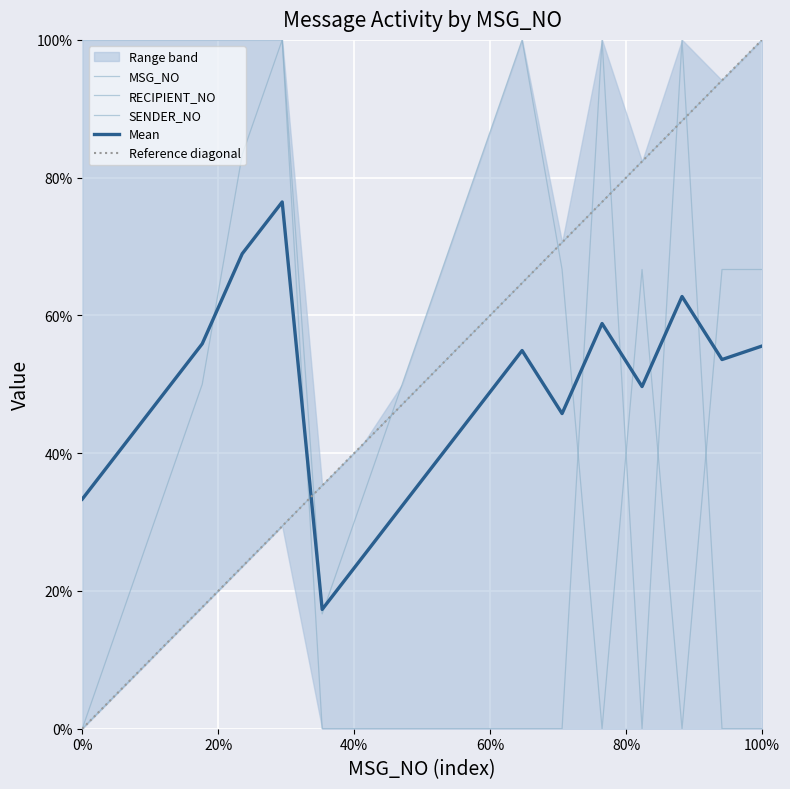

The SENDER_NO series shows 0.7 at 11. True or false?

False